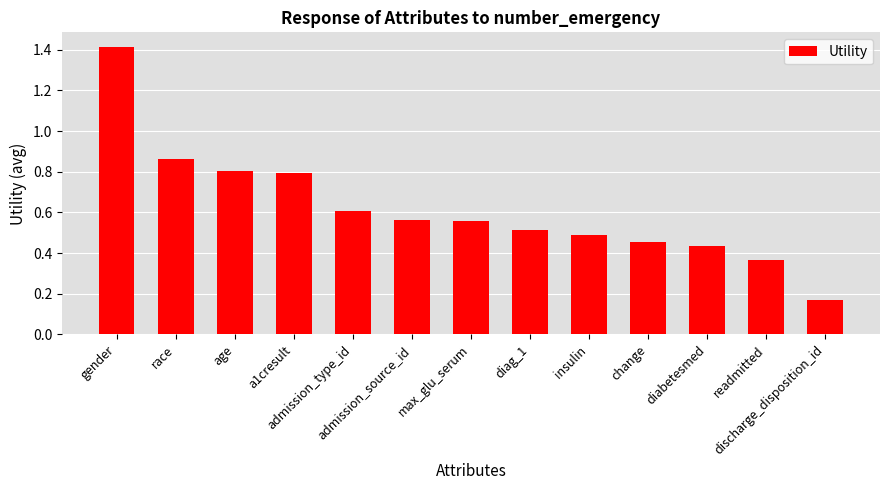

What is the maximum value shown in the chart?

1.4